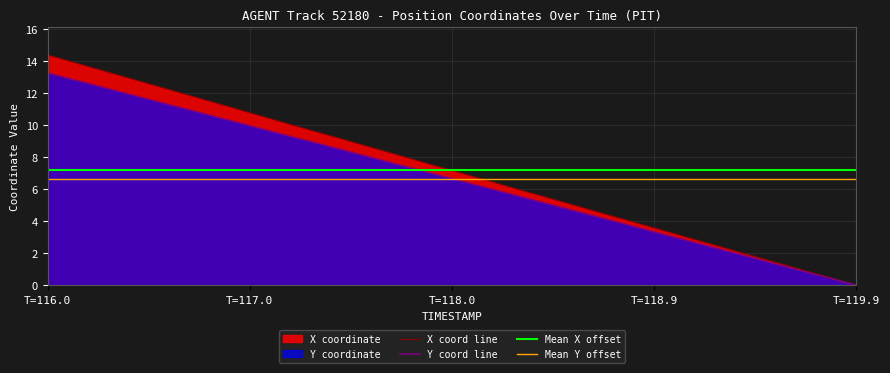

At which category is the sum across all series the highest?

T=116.0